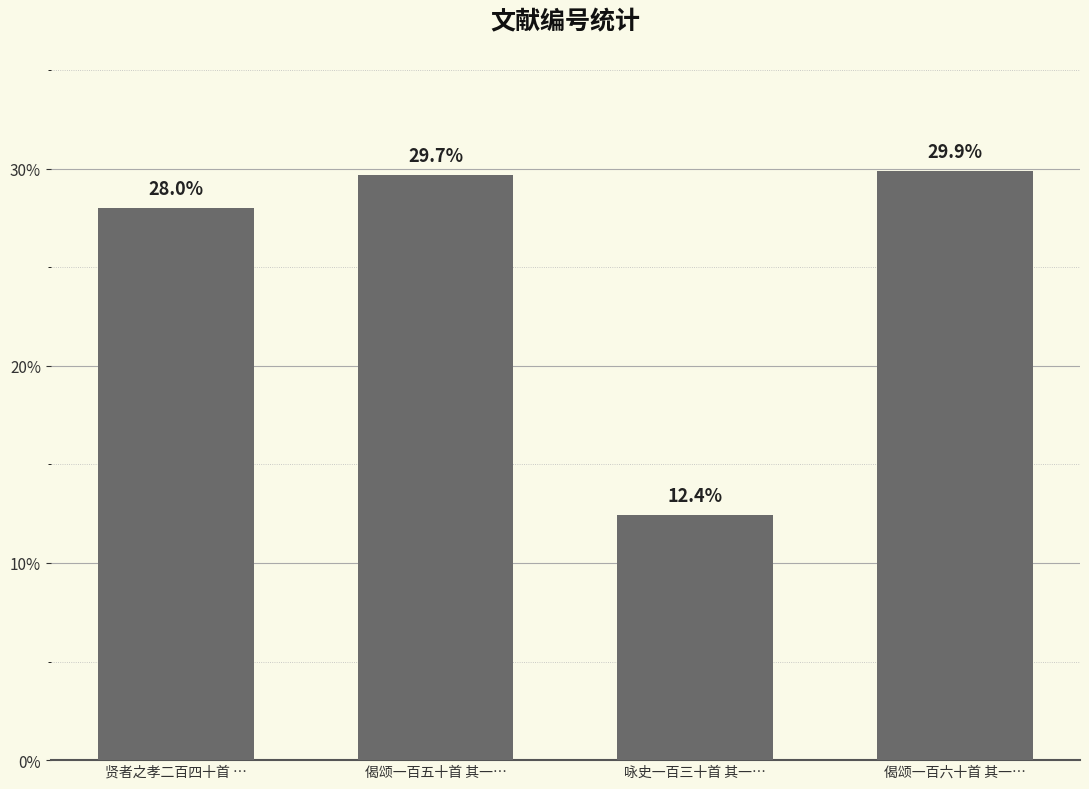

What is the greatest value displayed?

29.9